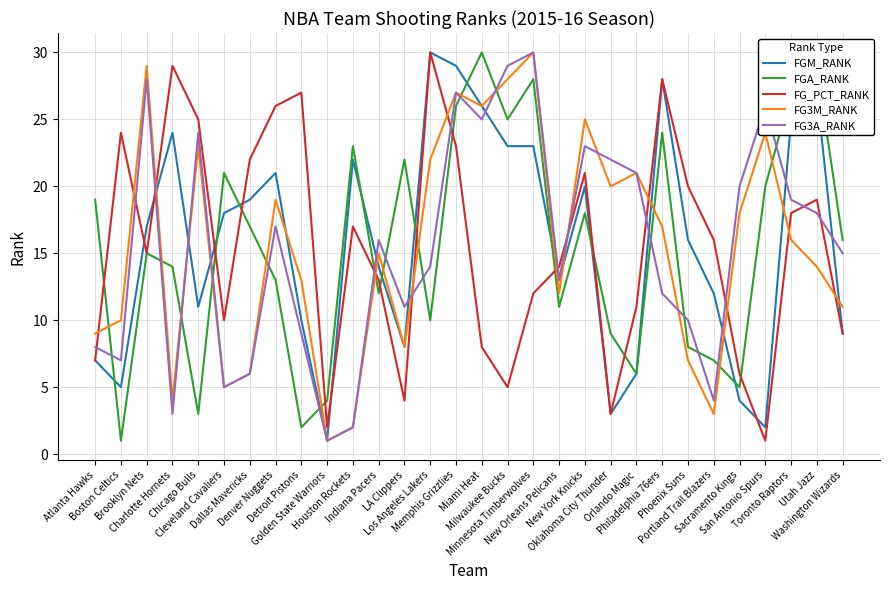

True or false: FG3A_RANK has a value of 26 at Denver Nuggets.

False